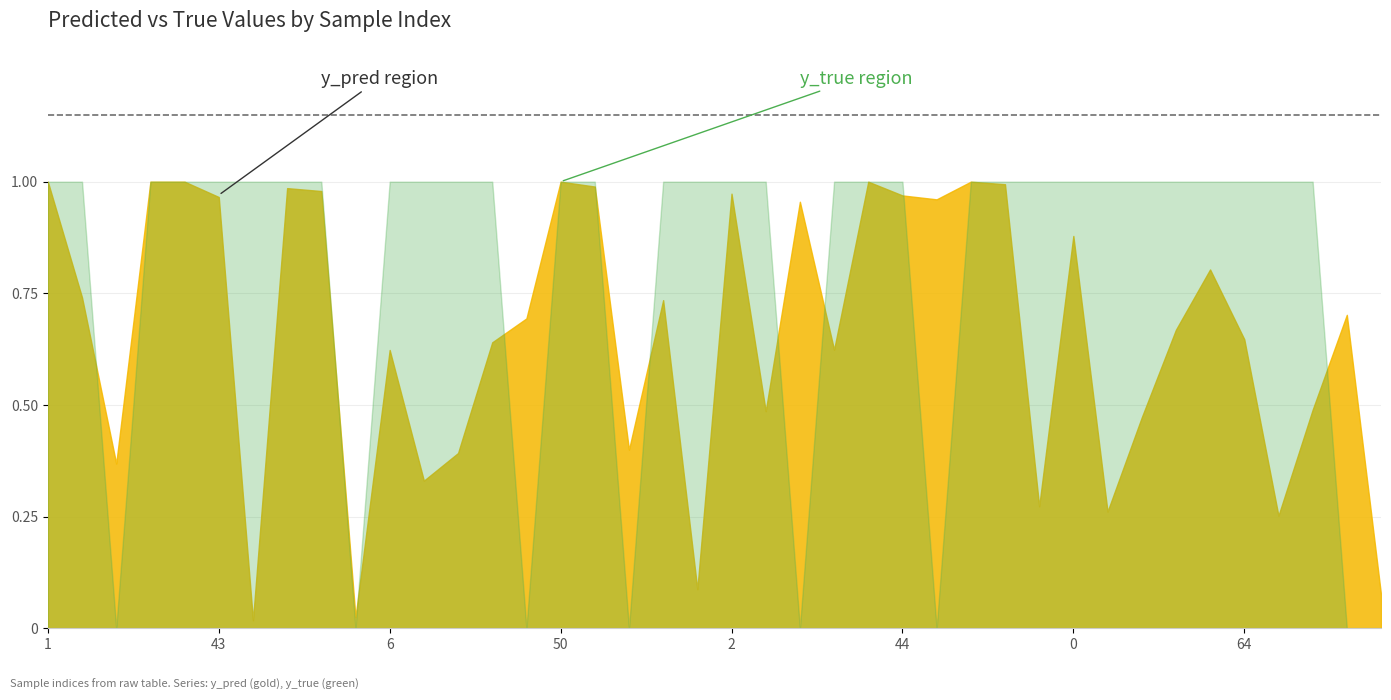

Is it true that y_true equals 0.4 at 60?

False